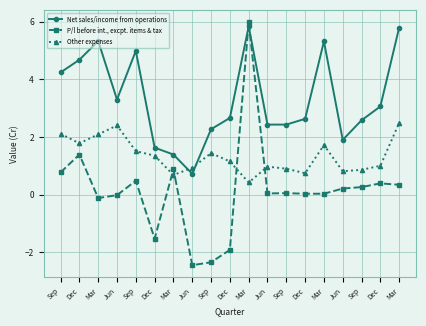

True or false: Net sales/income from operations and P/l before int., excpt. items & tax cross at least once.

True